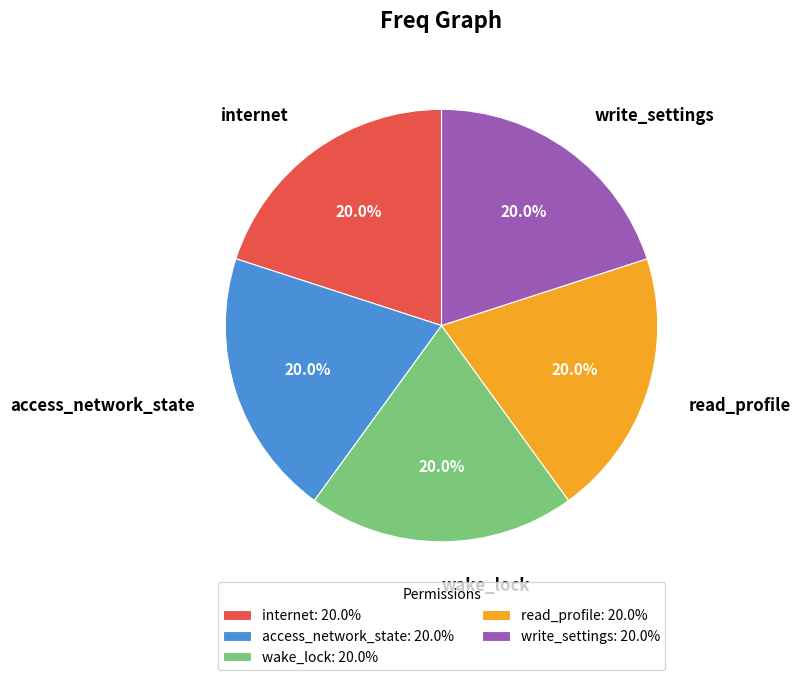

What is the ratio of the value at wake_lock to the value at internet?

1.0